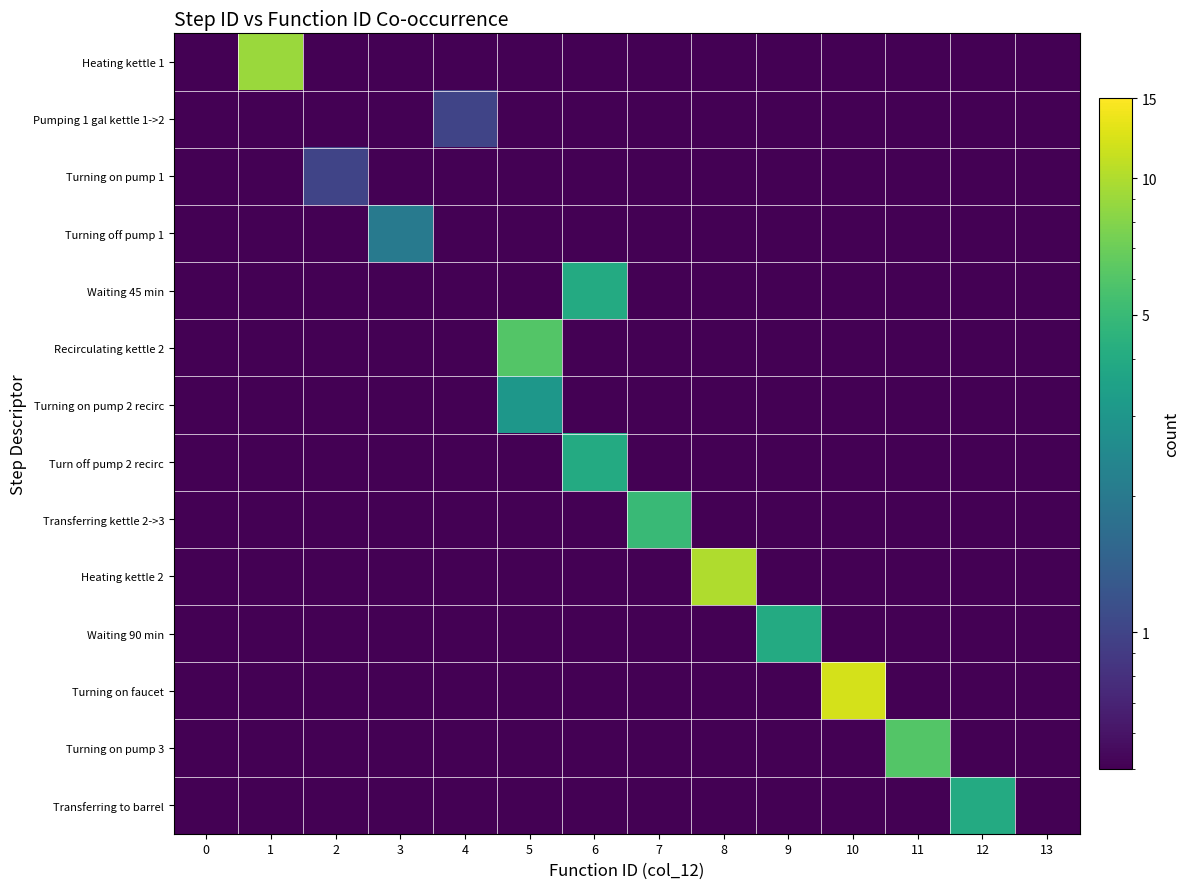

Which series has the largest range (max minus min)?

Turning on faucet